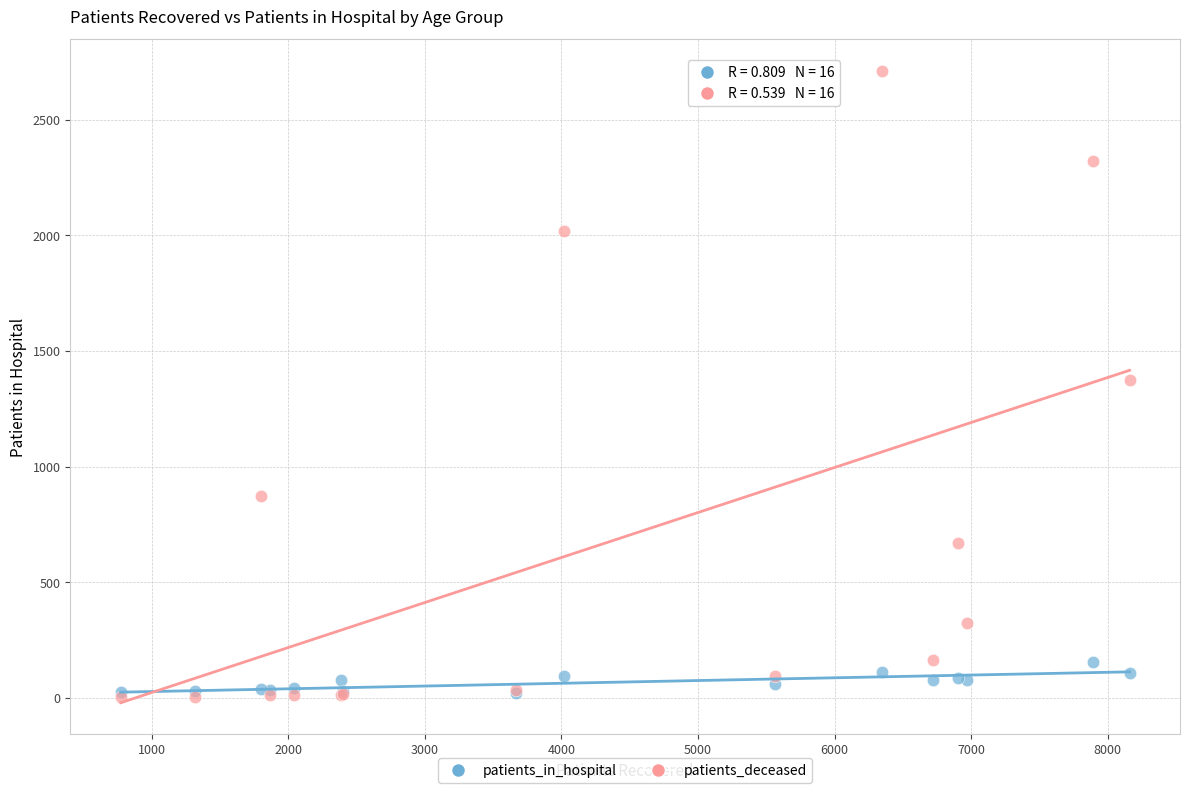

Which series contains the highest Y value?

patients_deceased